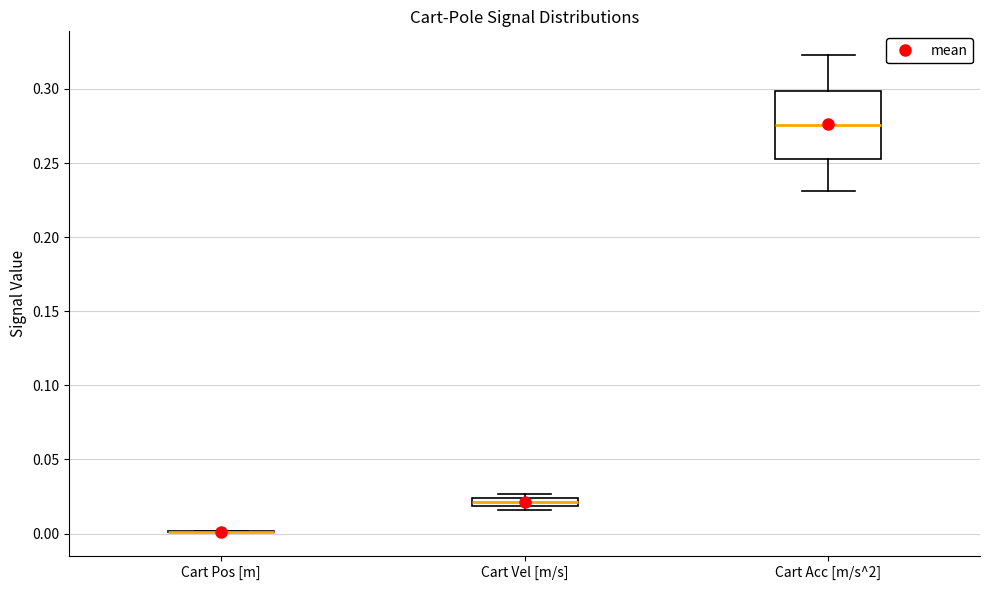

Which box is the tallest, from its lower edge to its upper edge?

Cart Acc [m/s^2]